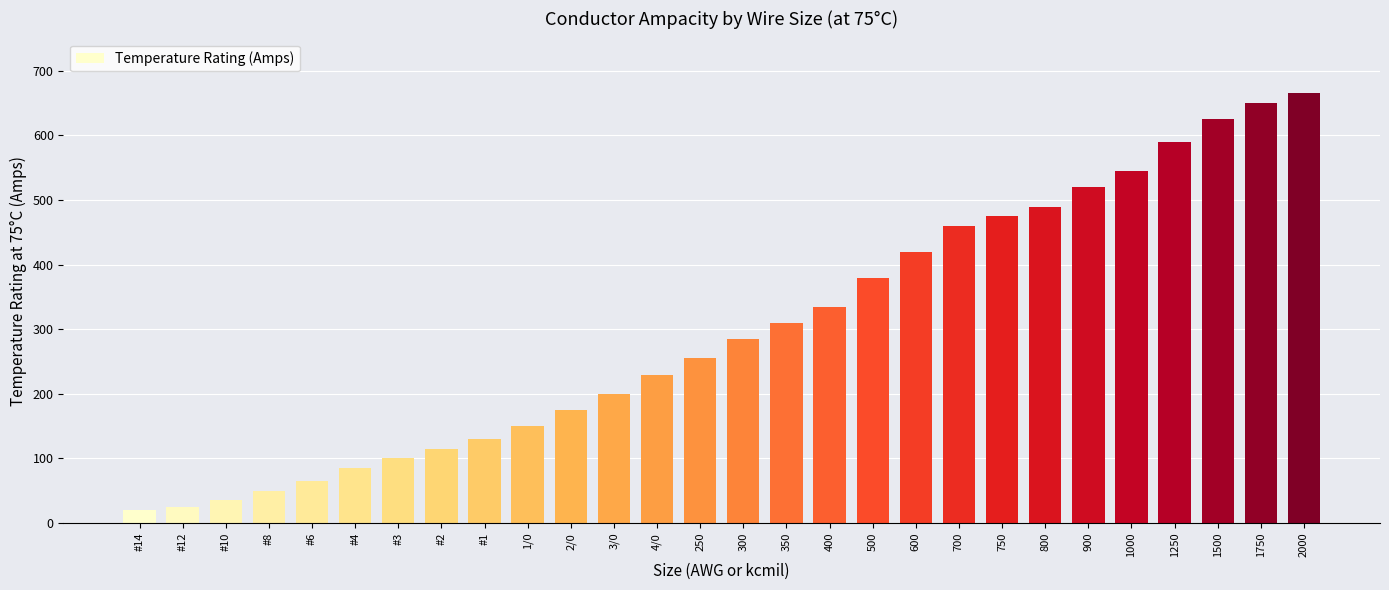

Where is the data nearest to the value 342?

400